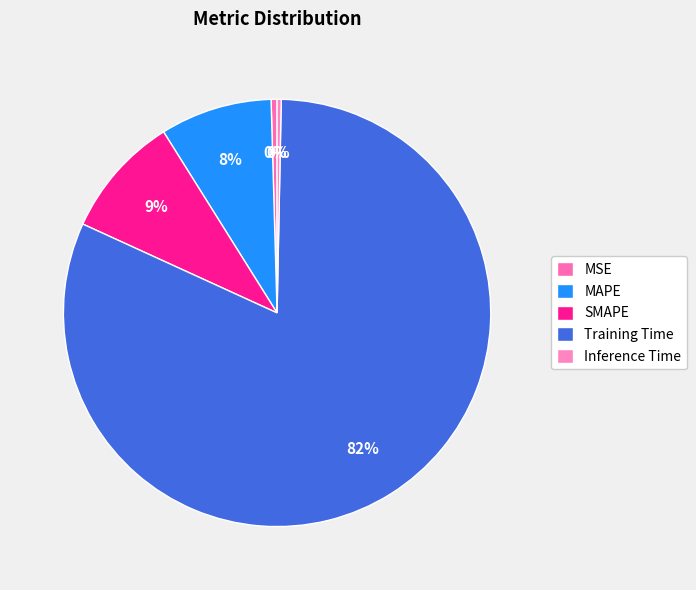

Is the sum of SMAPE and Inference Time greater than half?

No